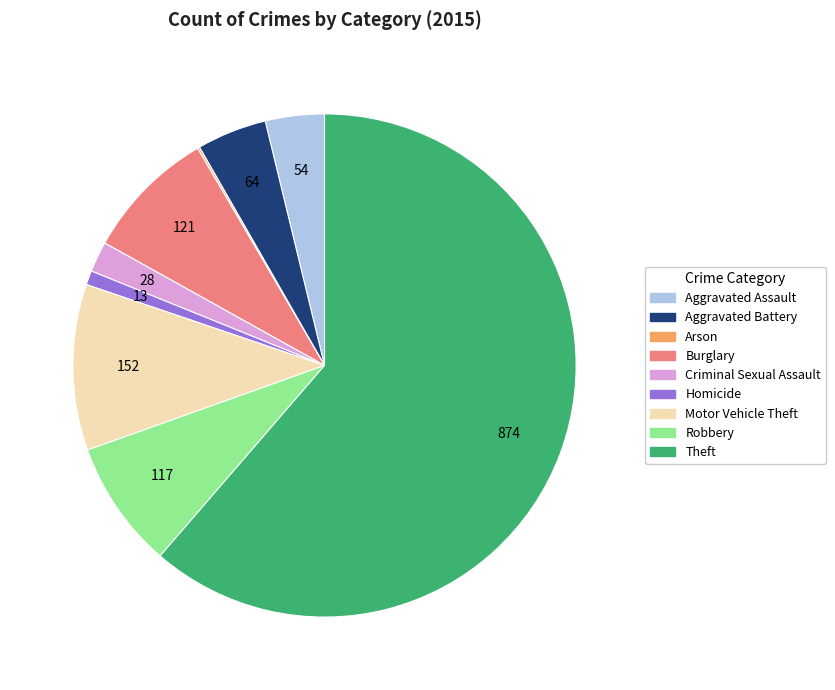

Which slice is the largest?

Theft